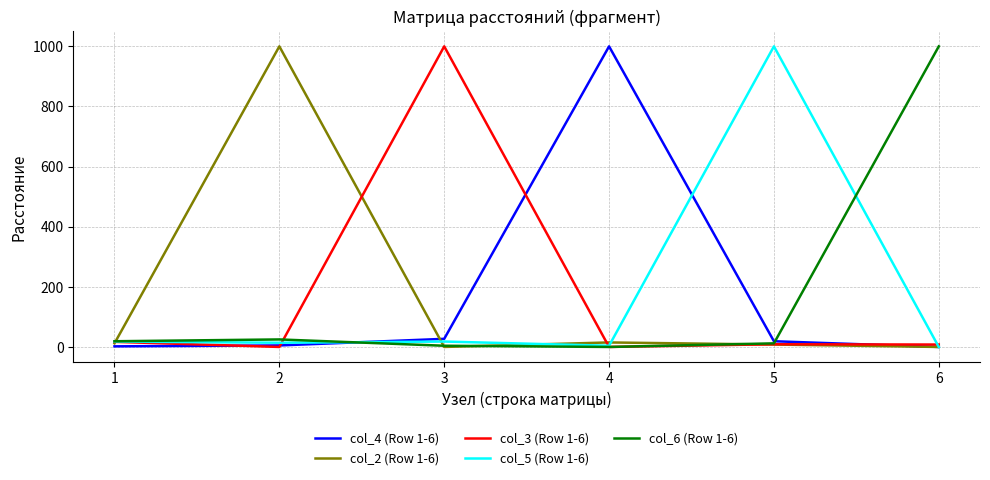

What is the sum of the col_6 (Row 1-6) values at 6 and 1?

1019